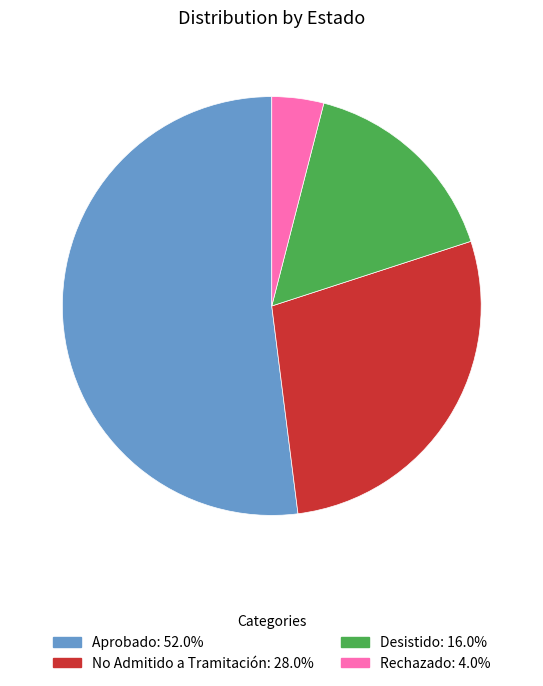

Is the sum of No Admitido a Tramitación and Aprobado greater than half?

Yes